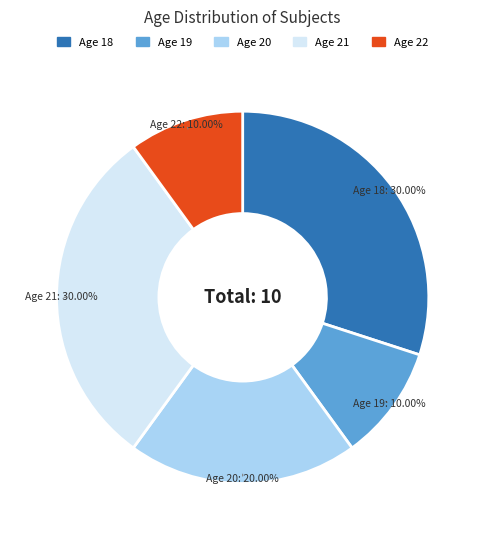

Combined, do Age 22 and Age 19 account for over 50%?

No